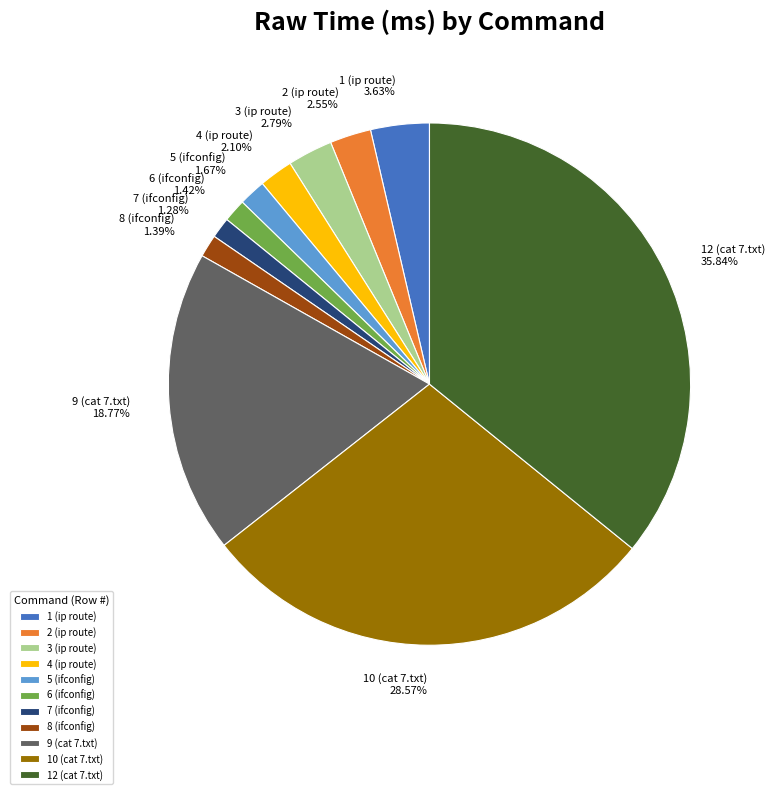

What is the largest slice in the pie chart?

12 (cat 7.txt)